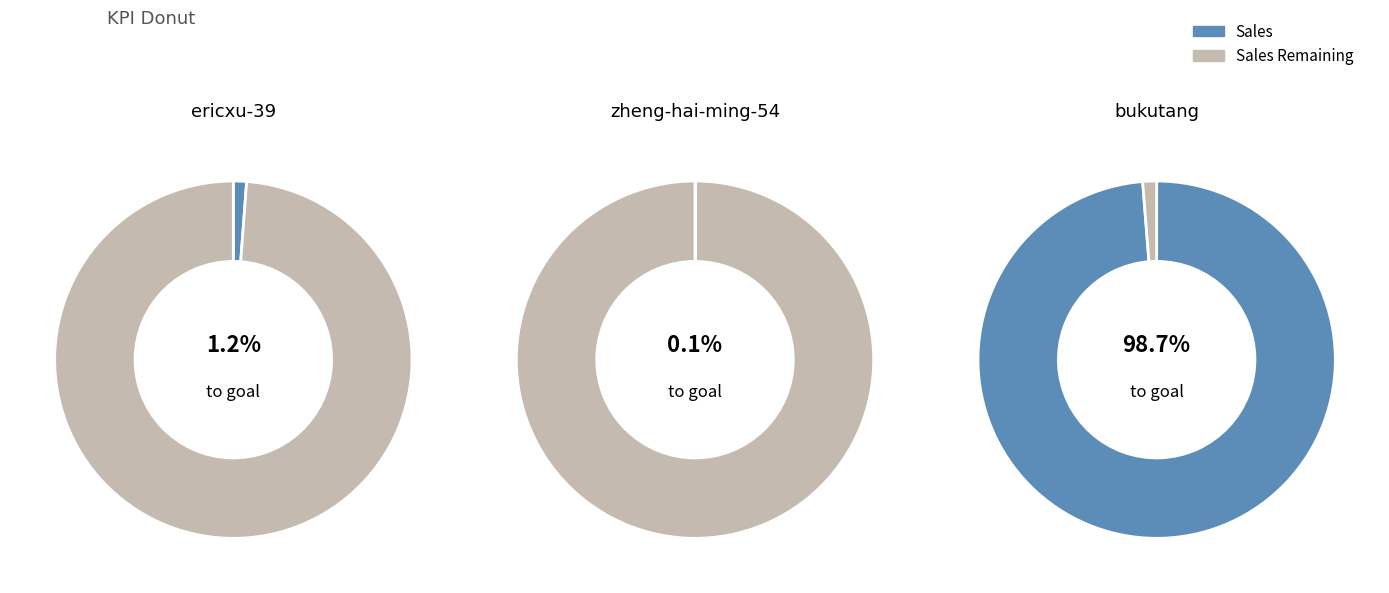

To the nearest percent, what is the difference between the largest and smallest slice percentages?

99%